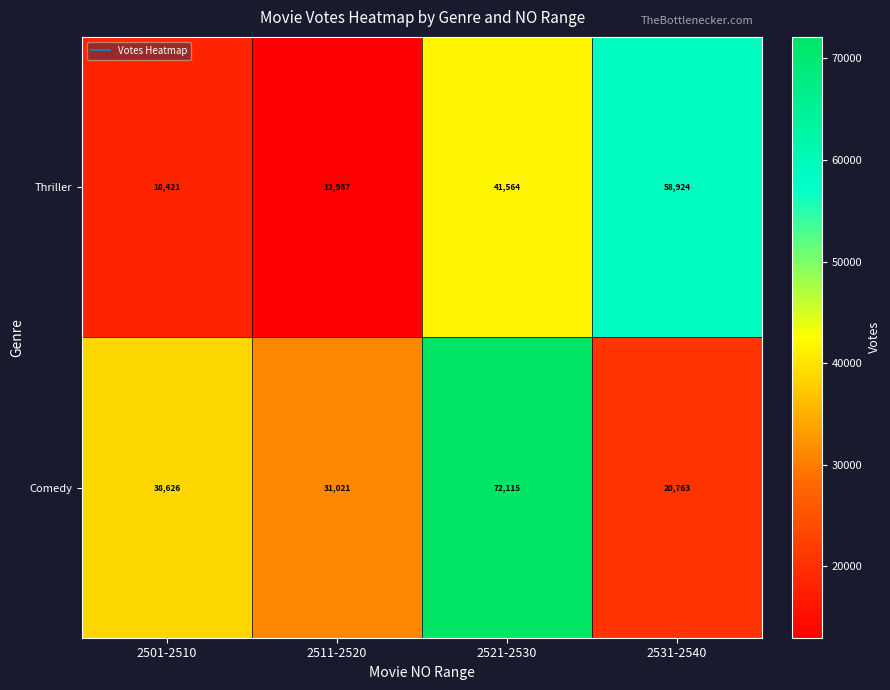

What is the difference between the maximum and second lowest values in the Comedy series?

41094